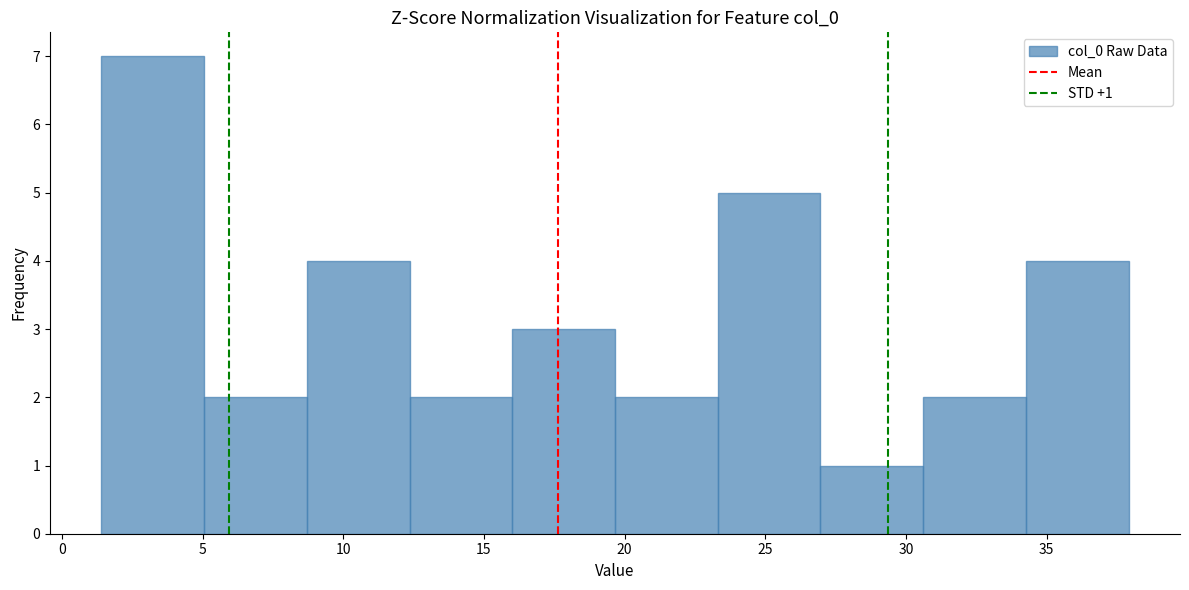

Which range on the x-axis has the tallest bar?

1.5 to 5.0